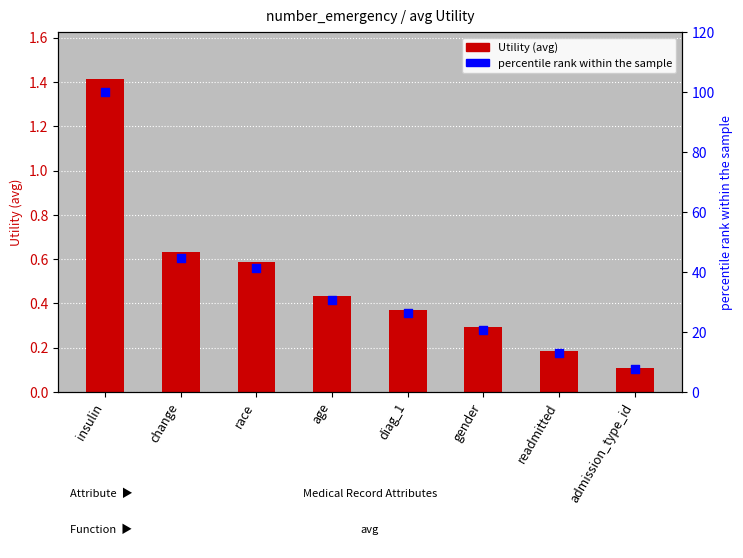

What is the total value across all series at readmitted?

13.2